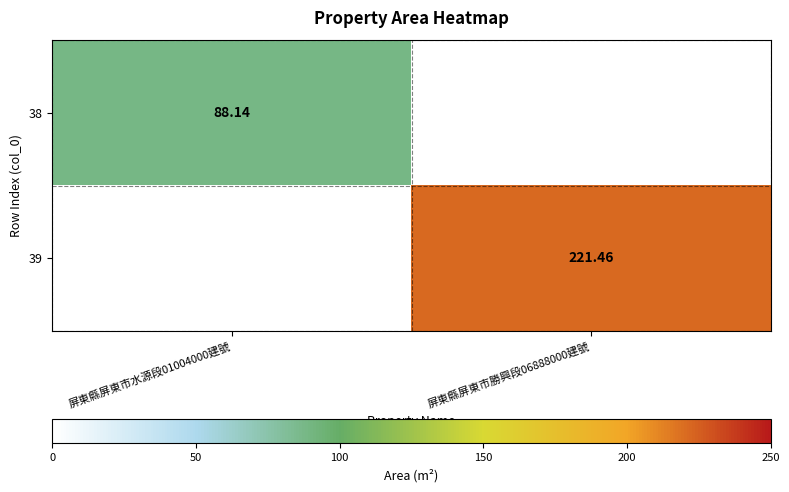

What is the spread (max minus min) of values at 屏東縣屏東市勝興段06888000建號?

221.5